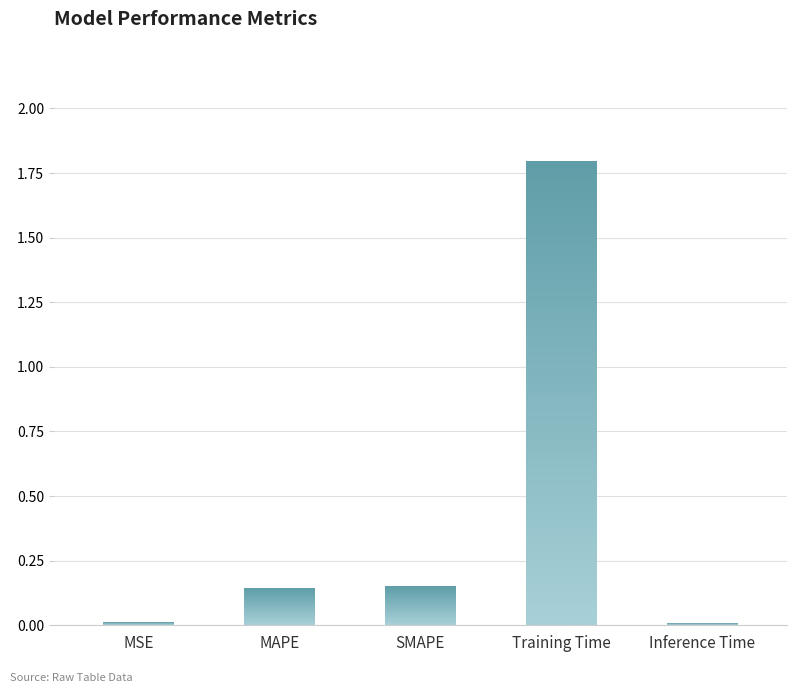

What is the label of the 4th bar from the left?

Training Time